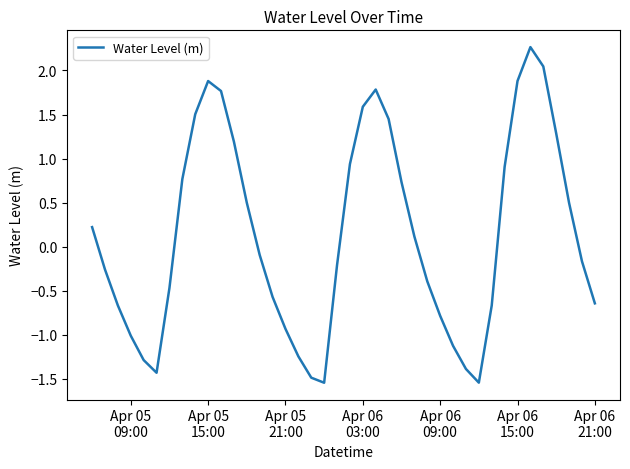

What is the difference between the maximum and minimum values?

3.8